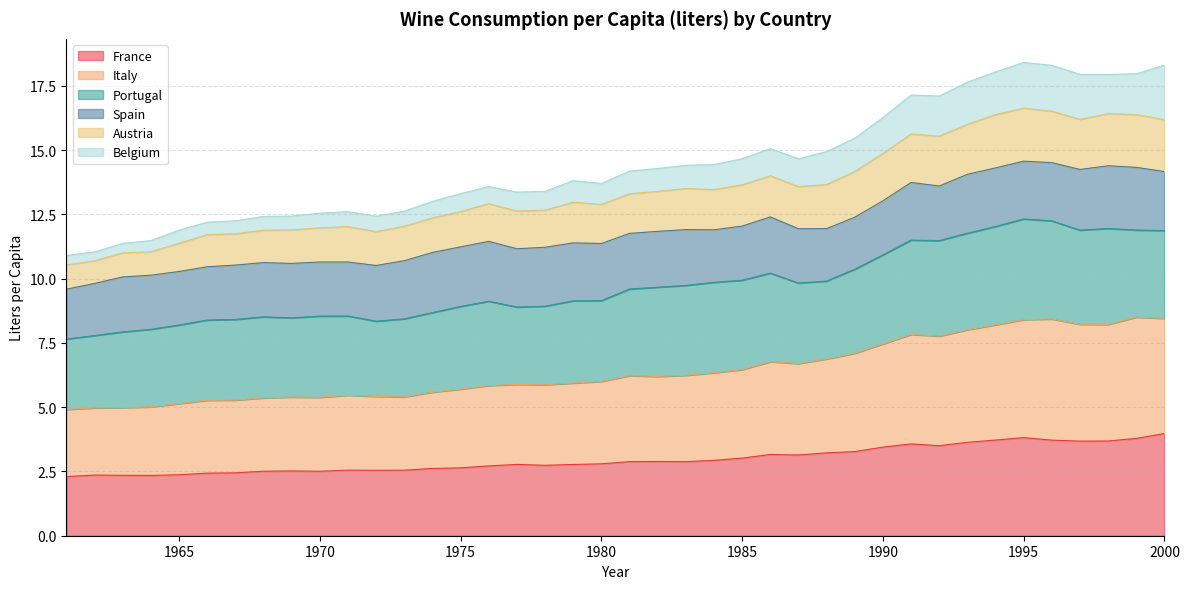

Does the chart have visible grid lines?

Yes